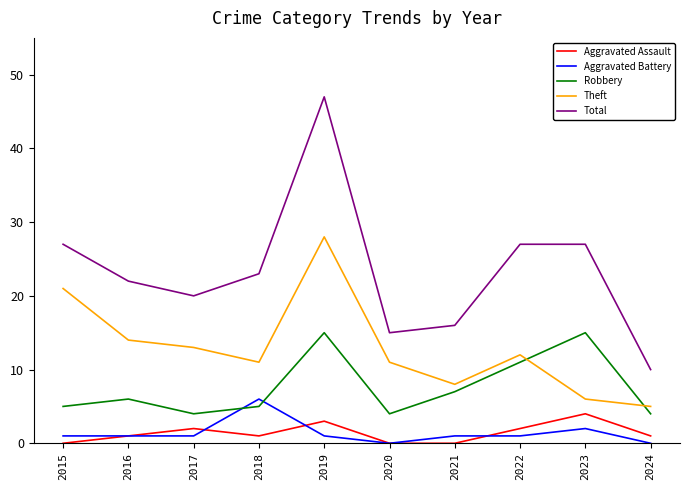

What value does the Aggravated Assault series have at 2017?

2